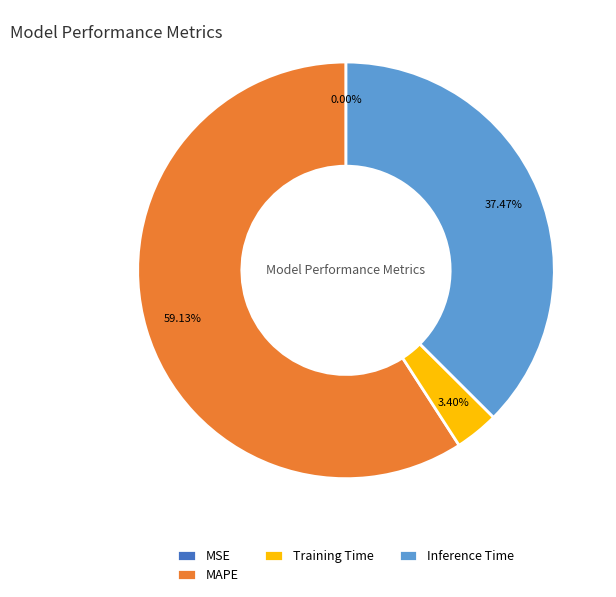

To the nearest percent, what is the combined percentage of Training Time and Inference Time?

41%